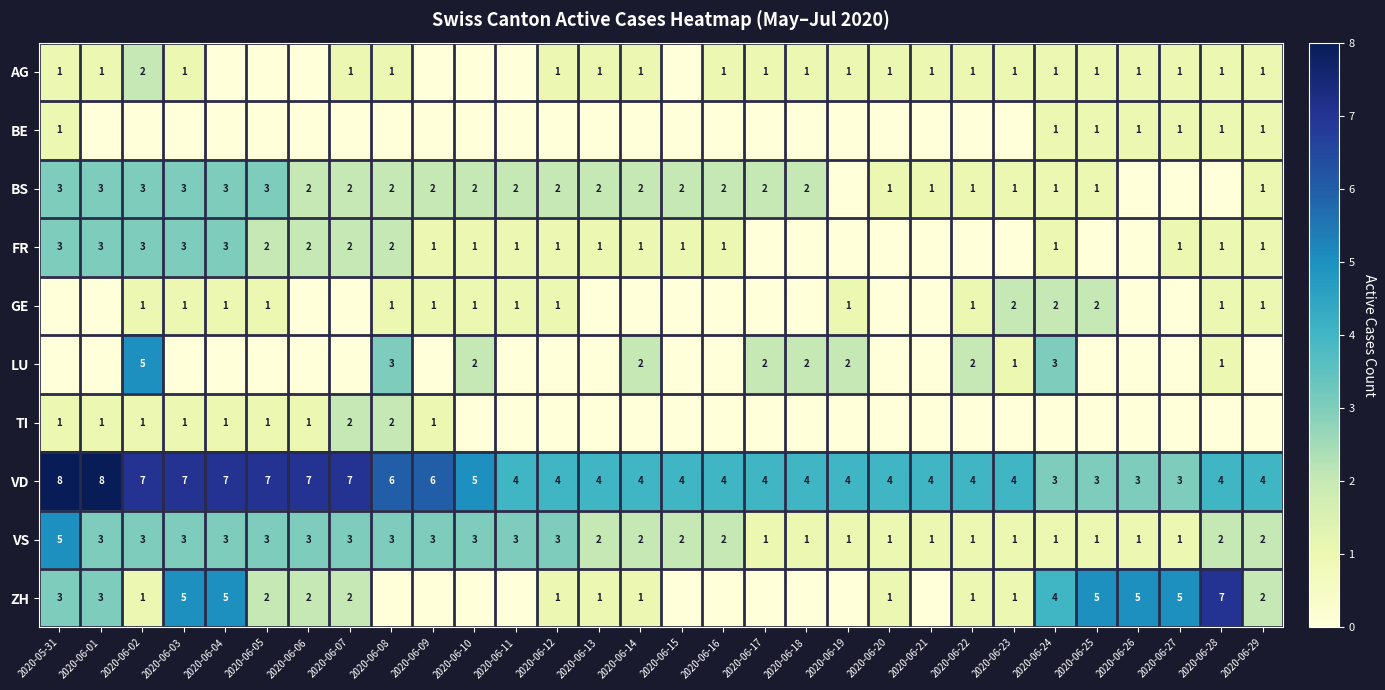

What is the sum of the BS values at 2020-06-11 and 2020-06-08?

4